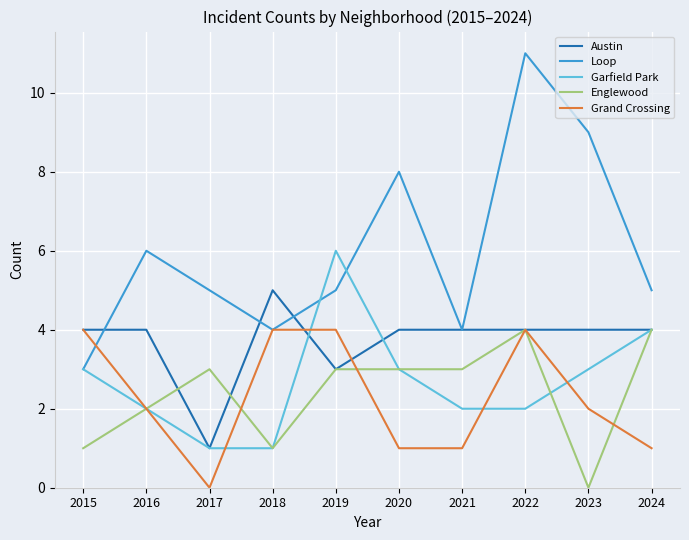

Reading right to left, list all the values displayed in this chart.

Austin: 4	4	4	4	4	3	5	1	4	4
Loop: 5	9	11	4	8	5	4	5	6	3
Garfield Park: 4	3	2	2	3	6	1	1	2	3
Englewood: 4	0	4	3	3	3	1	3	2	1
Grand Crossing: 1	2	4	1	1	4	4	0	2	4